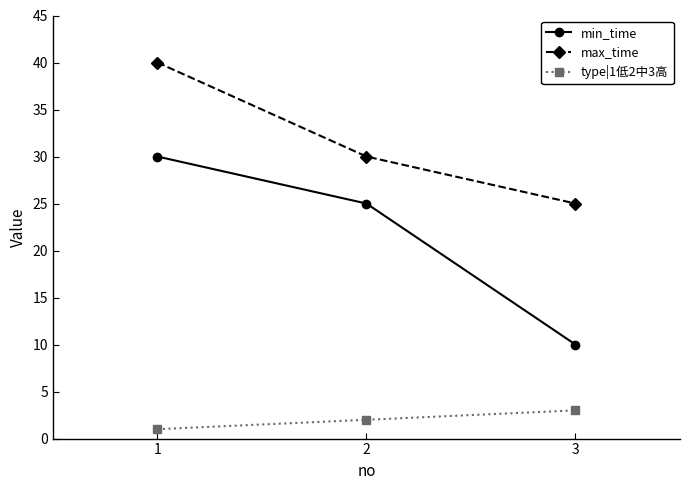

Reading left to right, what are all the values shown in this chart?

min_time: 30	25	10
max_time: 40	30	25
type|1低2中3高: 1	2	3